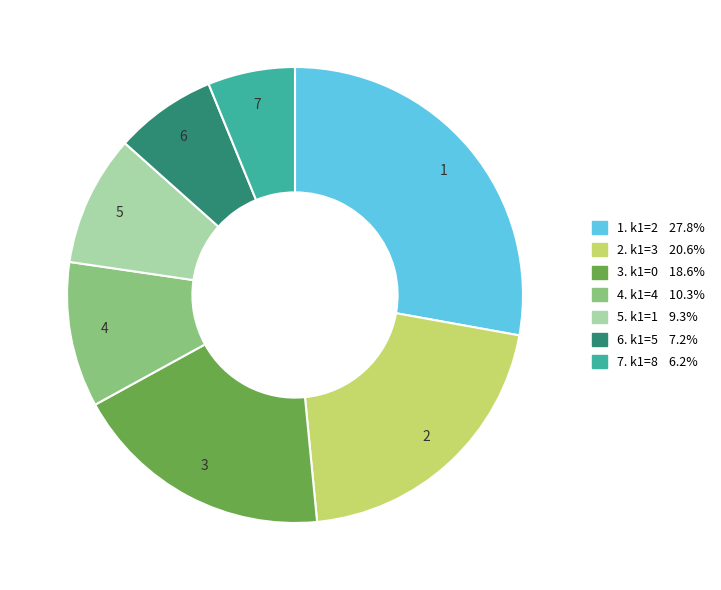

Is there any slice that represents more than half of the pie?

No